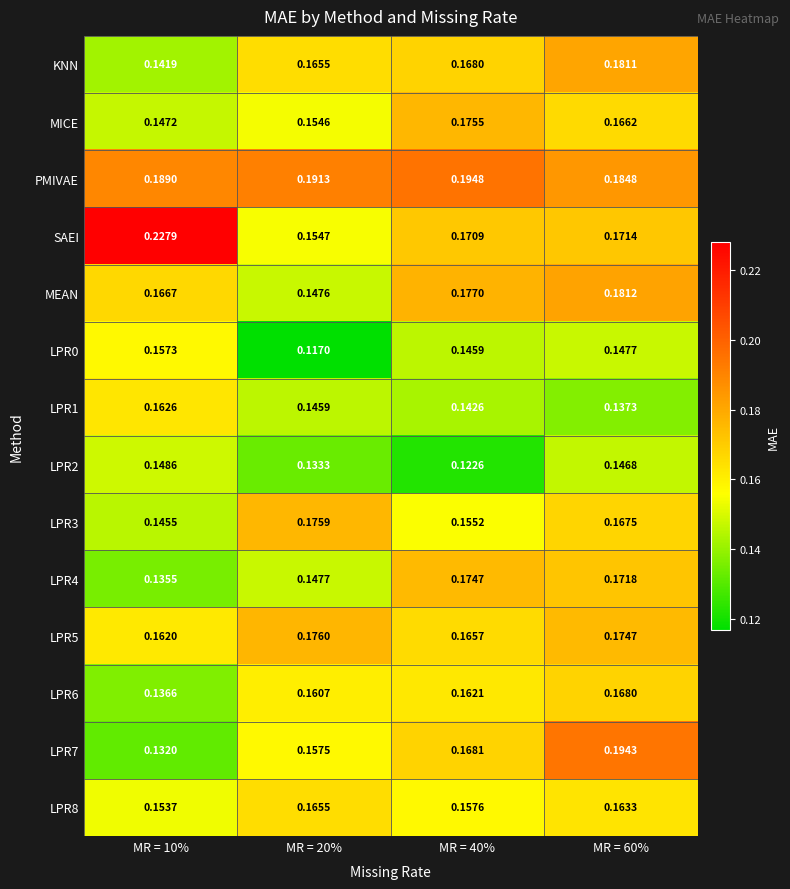

Is the value of SAEI at MR = 40% greater than the value of PMIVAE at MR = 40%?

No